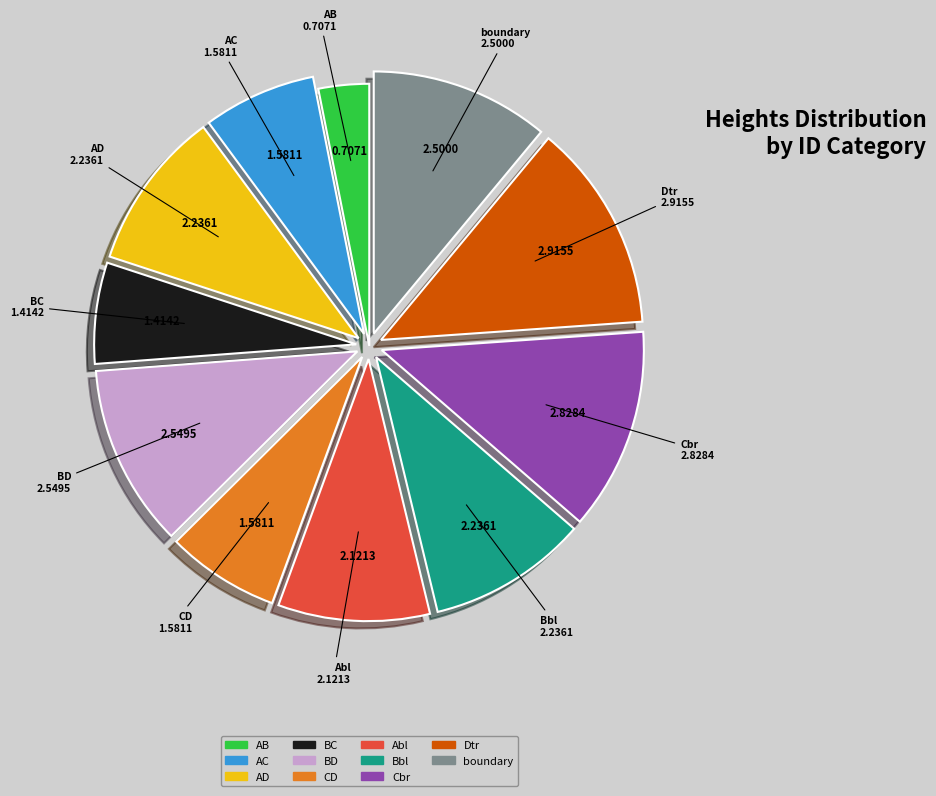

What is the smallest slice in the pie chart?

AB